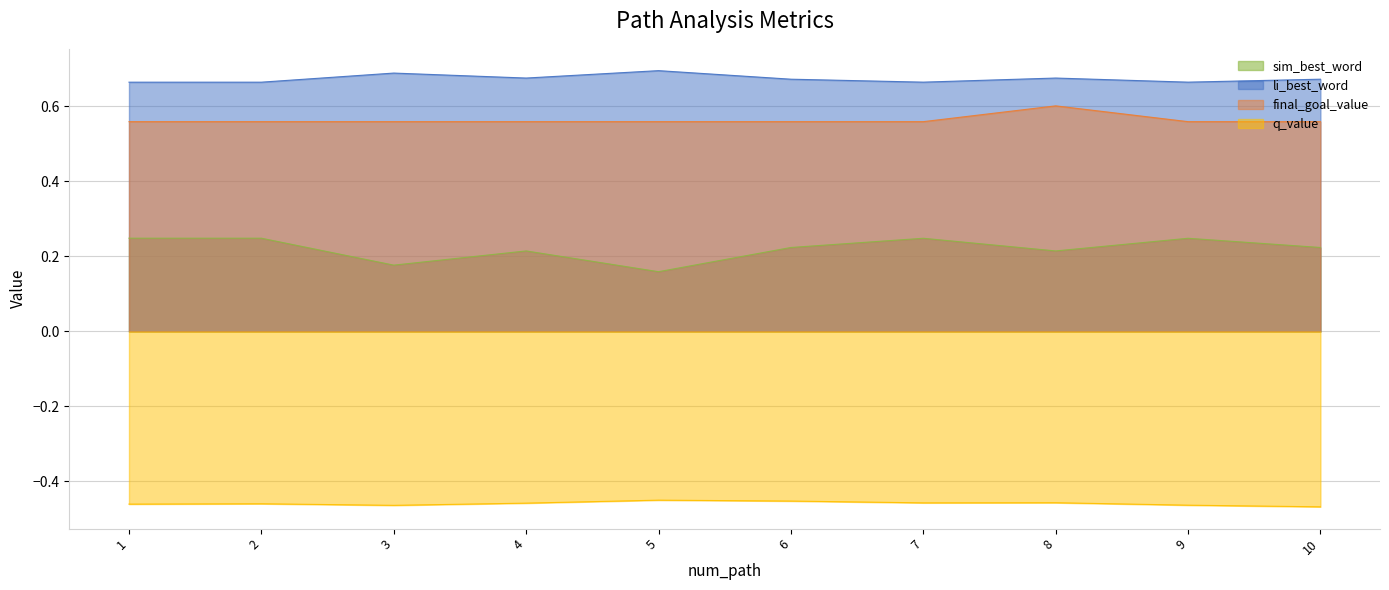

In q_value, how many points are higher than both neighbors (excluding endpoints)?

3